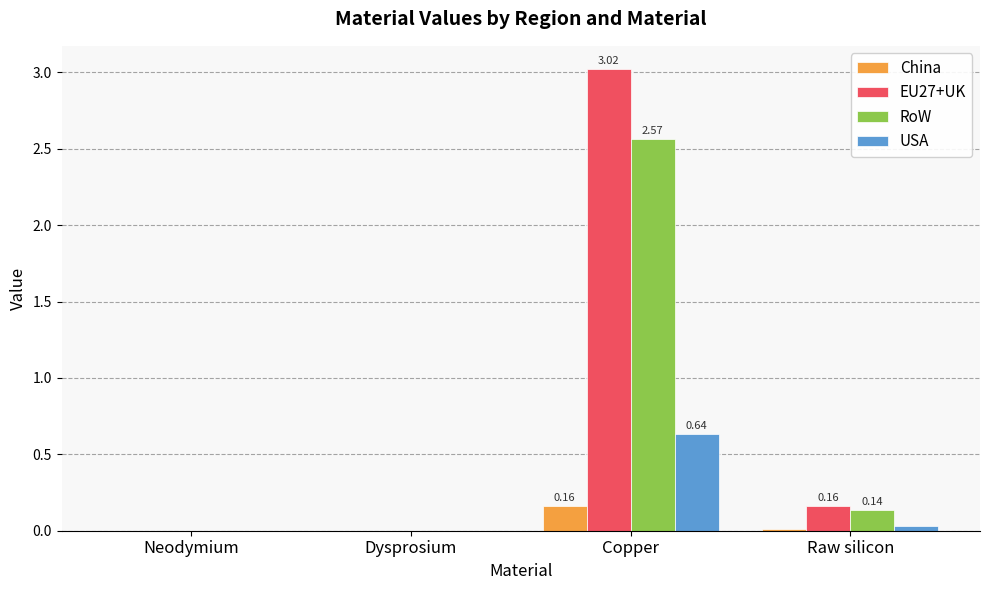

The value of China at Dysprosium is -0.1. True or false?

False